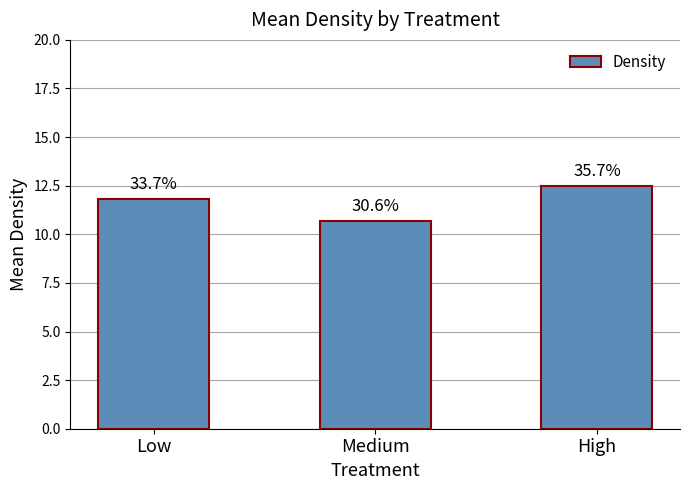

At which label does the data first exceed 11?

Low